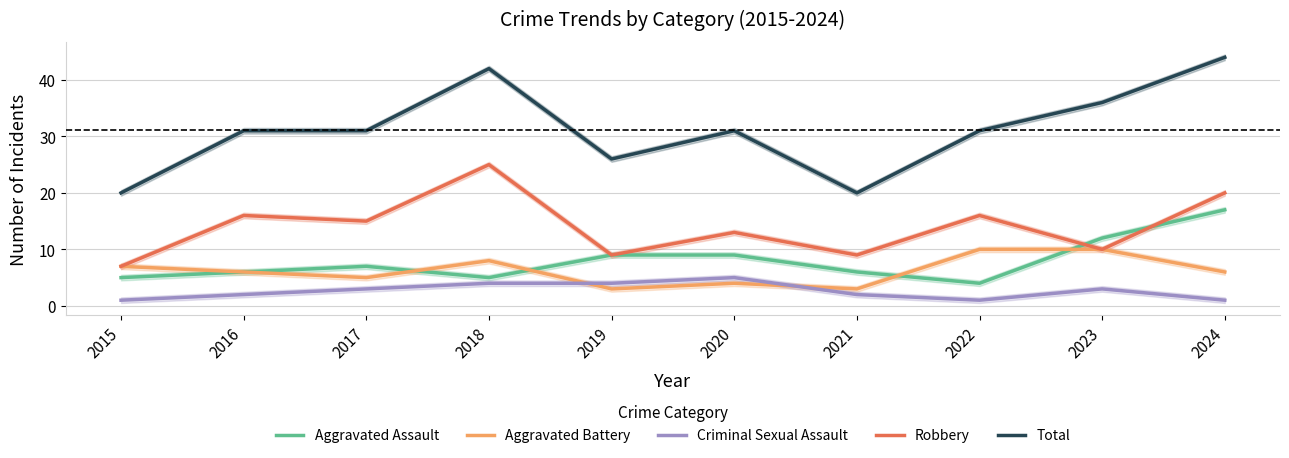

What is the sum of all Total values?

312